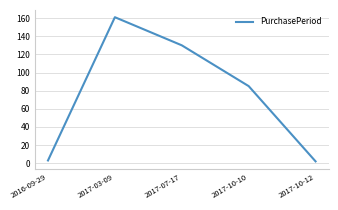

Which has a higher value, 2017-07-17 or 2017-10-10?

2017-07-17